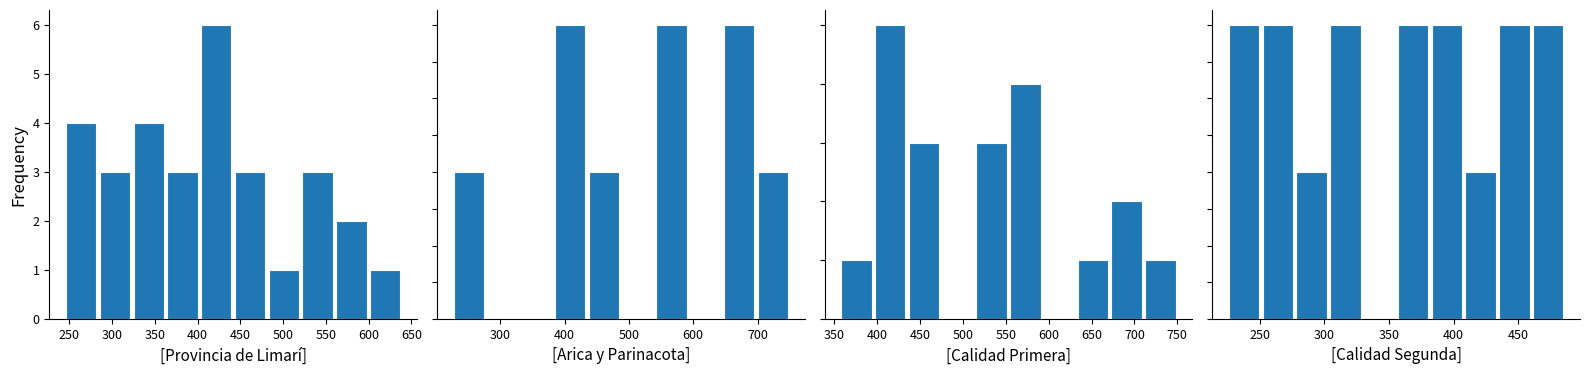

Rank the series by their maximum value, from highest to lowest.

Provincia de Limarí, Primera, Región de Arica
y Parinacota, Segunda